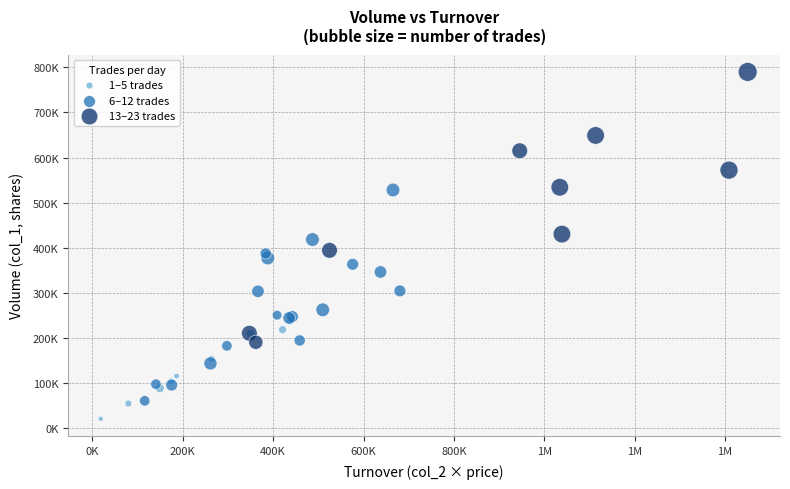

Which series has the largest Y range (max minus min)?

13–23 trades